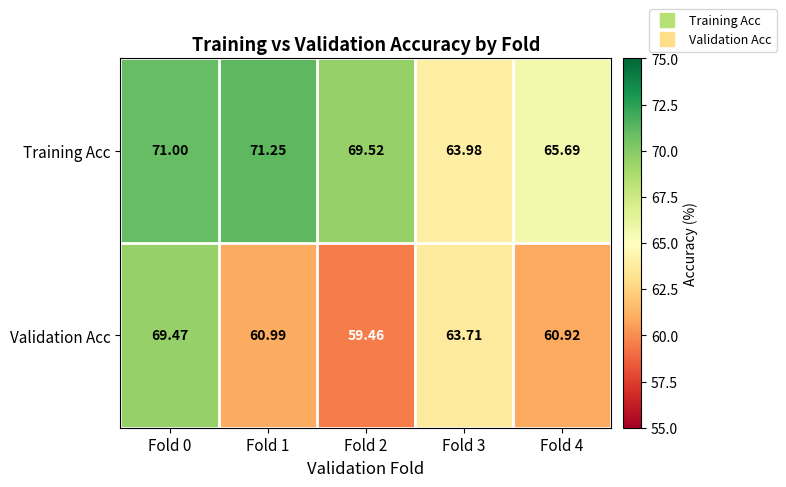

What is the difference between the highest and lowest values at Fold 0?

1.5